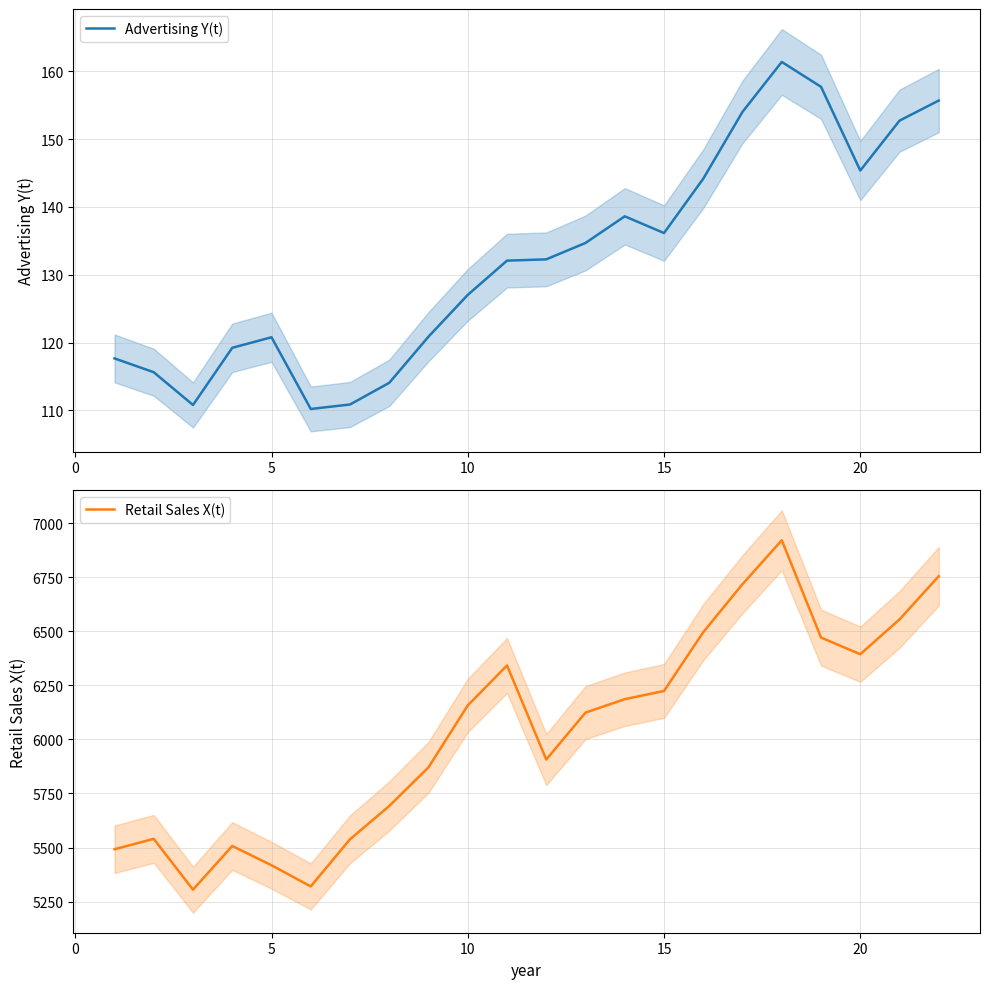

What is the lowest value of the Advertising Y(t) series?

110.2